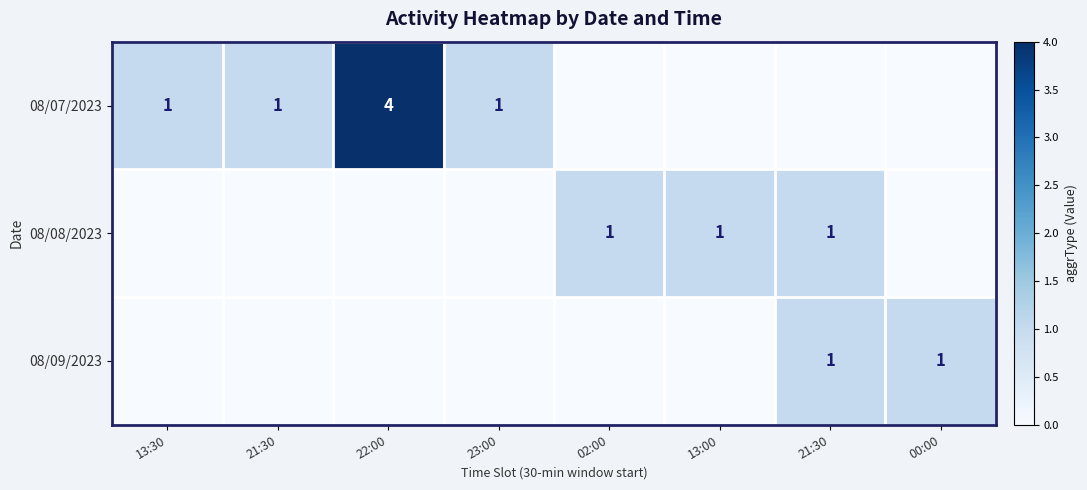

Which series has the widest spread of values?

08/07/2023